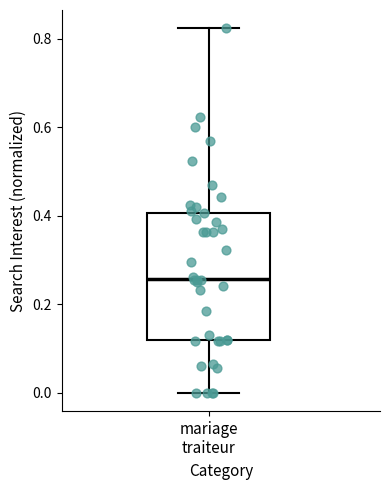

Read this box plot against the y-axis: the position of the median line, the range covered by the box, and the ends of both whiskers. The values are not printed on the chart, so give them approximately, as read against the axis.

median 0.26, box 0.12 to 0.40, whiskers 0.00 to 0.82